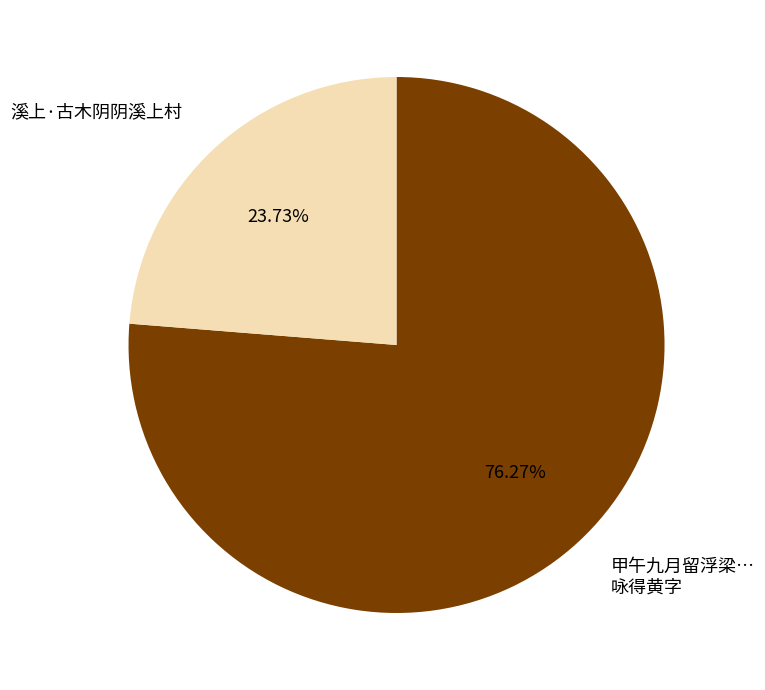

Is there any slice that represents more than half of the pie?

Yes